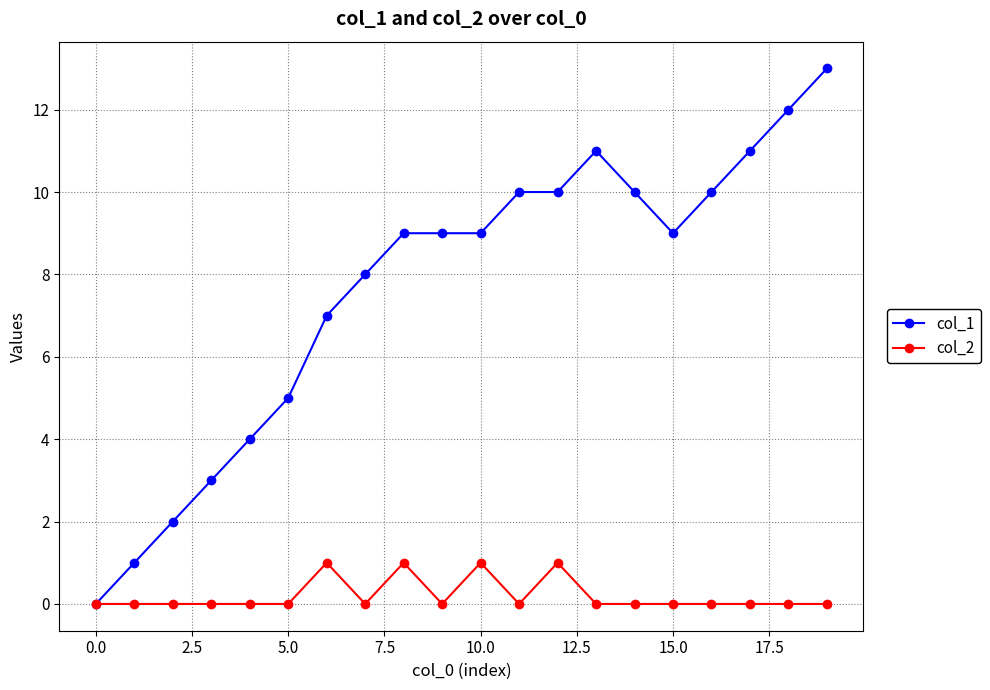

Reading left to right, what are all the values shown in this chart?

col_1: 0	1	2	3	4	5	7	8	9	9	9	10	10	11	10	9	10	11	12	13
col_2: 0	0	0	0	0	0	1	0	1	0	1	0	1	0	0	0	0	0	0	0